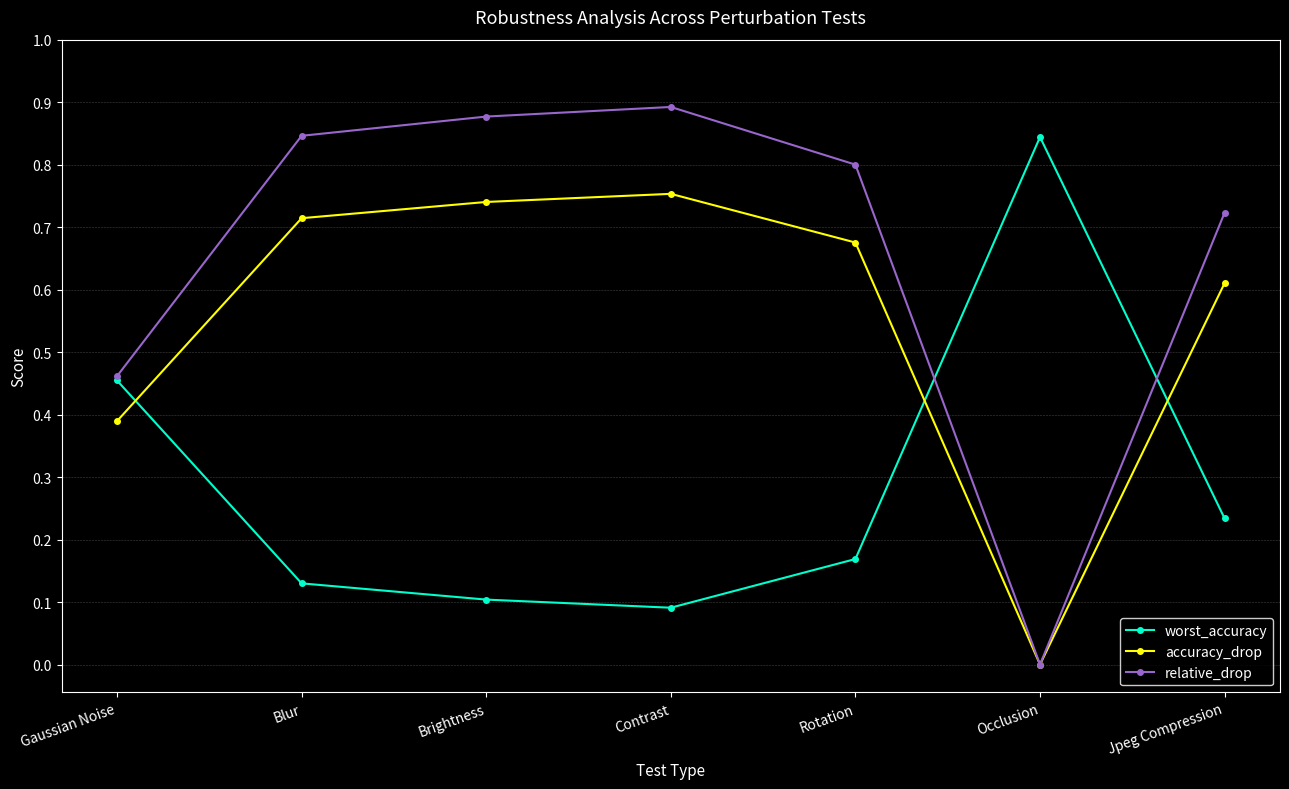

The relative_drop series shows 0.8 at Rotation. True or false?

True